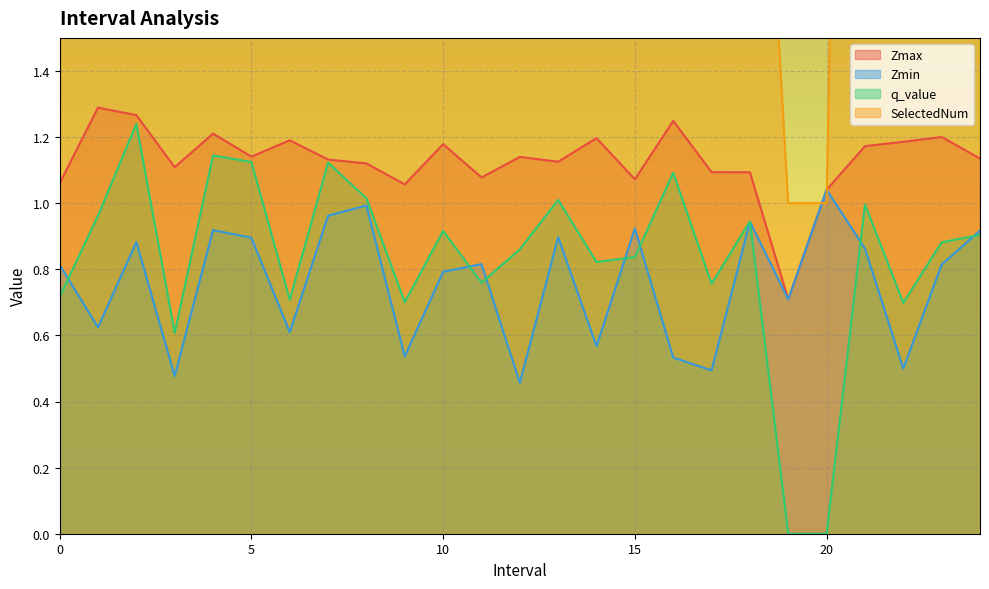

Rank the categories by q_value value from highest to lowest.

2.0, 4.0, 5.0, 7.0, 16.0, 8.0, 13.0, 21.0, 1.0, 18.0, 10.0, 24.0, 23.0, 12.0, 15.0, 14.0, 11.0, 17.0, 0.0, 6.0, 9.0, 22.0, 3.0, 19.0, 20.0